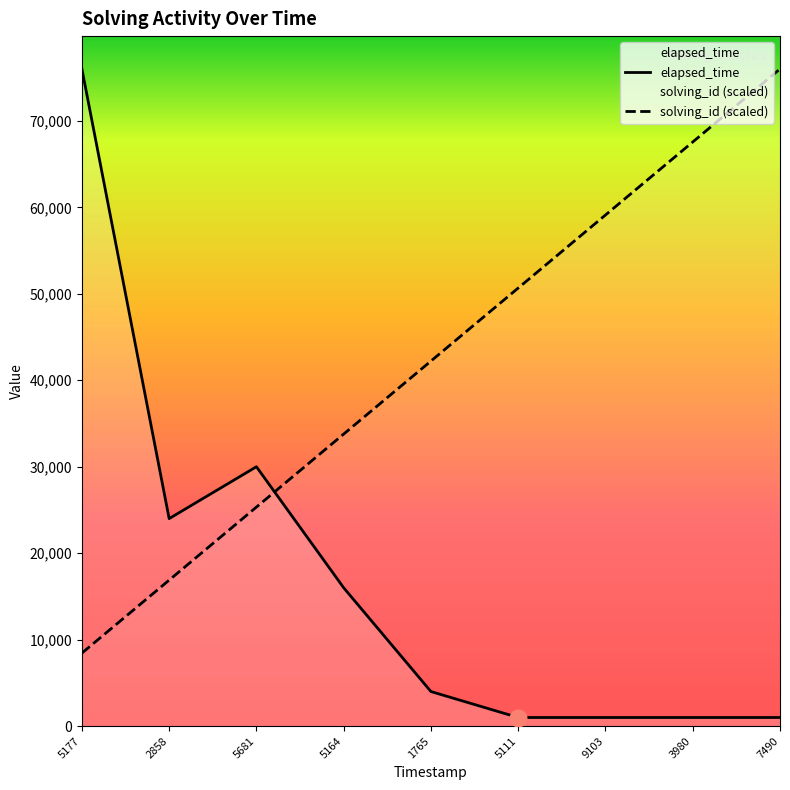

Count the number of categories in the chart.

9